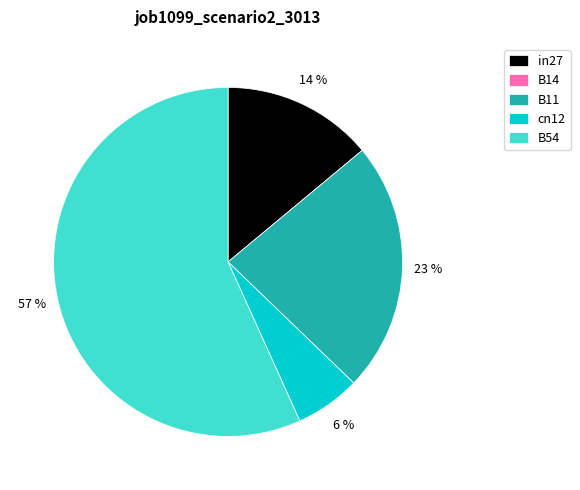

Which has a higher value, in27 or B54?

B54